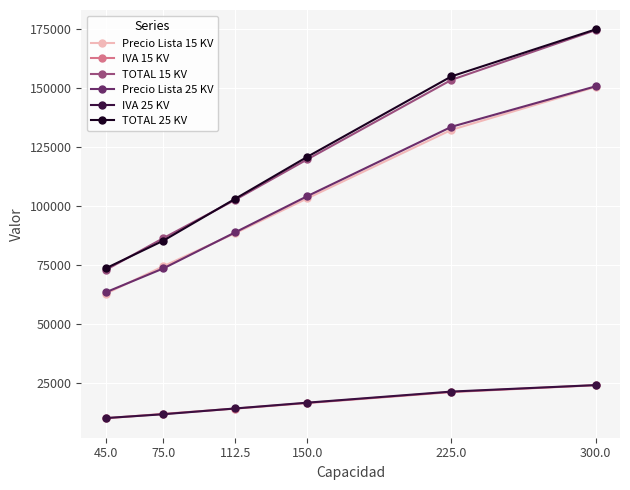

What is the label of the 4th point from the right?

112.5